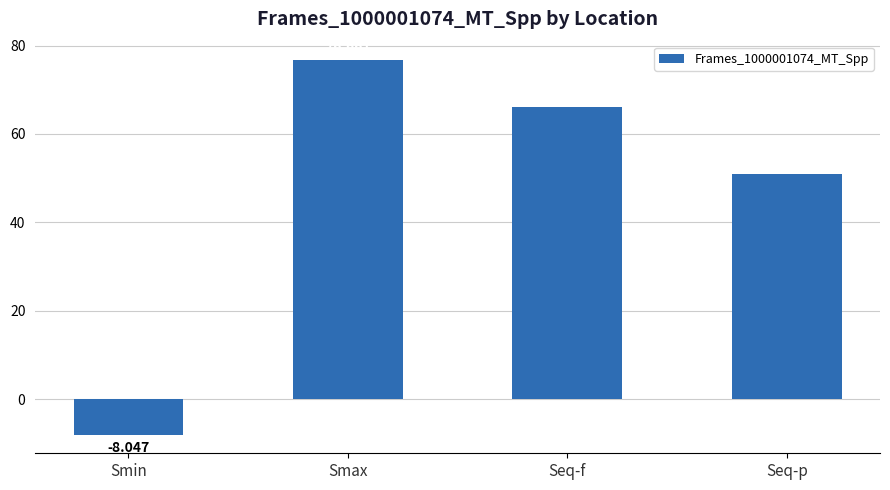

Rank the categories by value from highest to lowest.

Smax, Seq-f, Seq-p, Smin